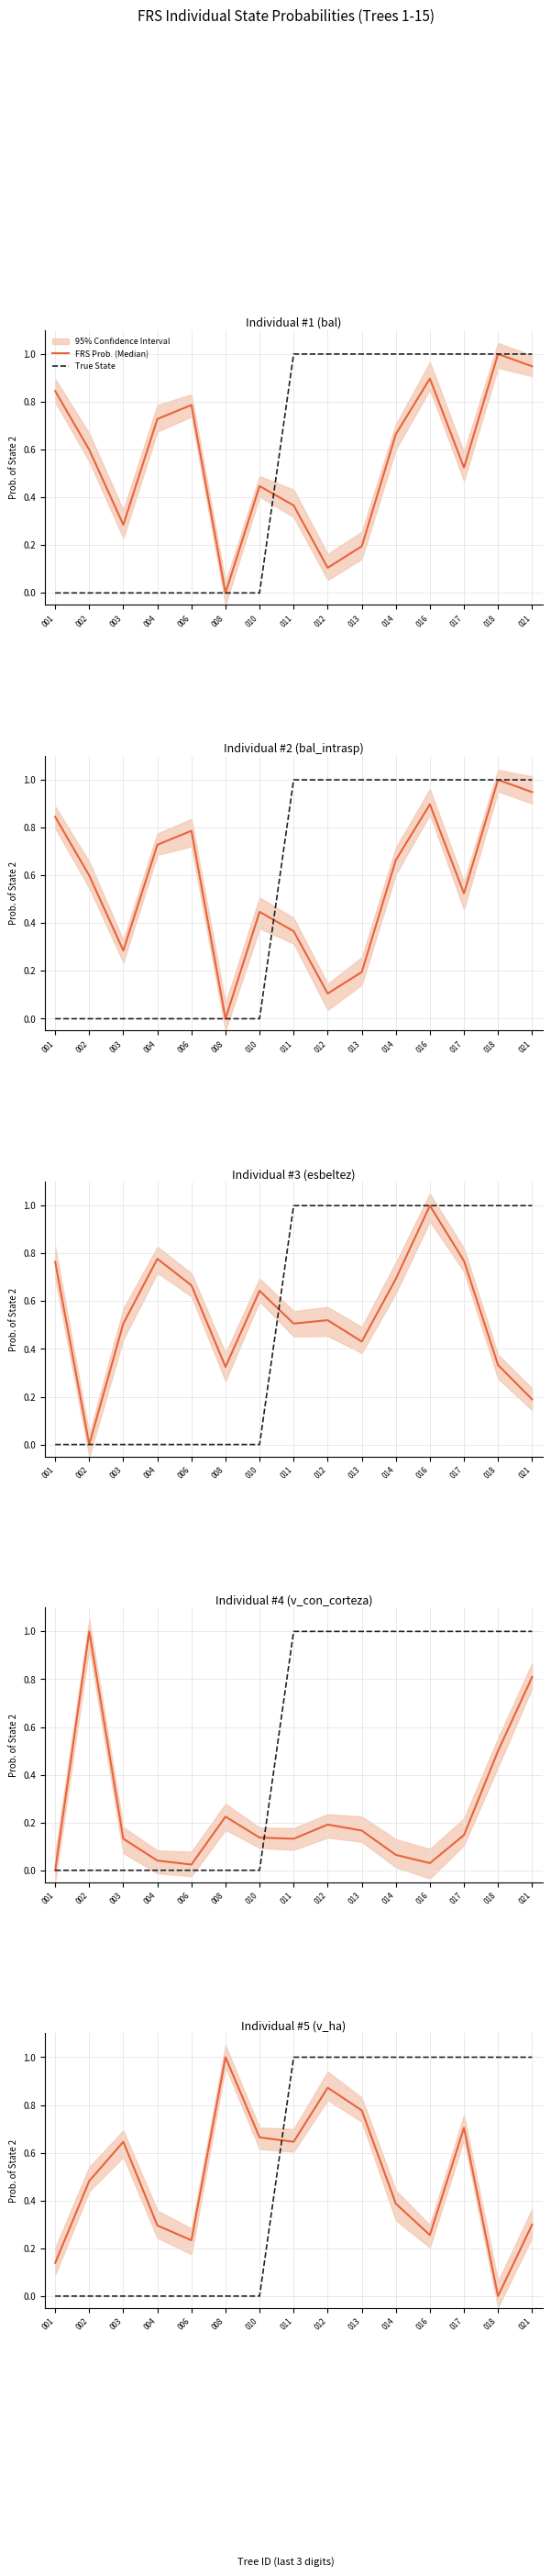

The True State series shows 0.0 at 008. True or false?

True